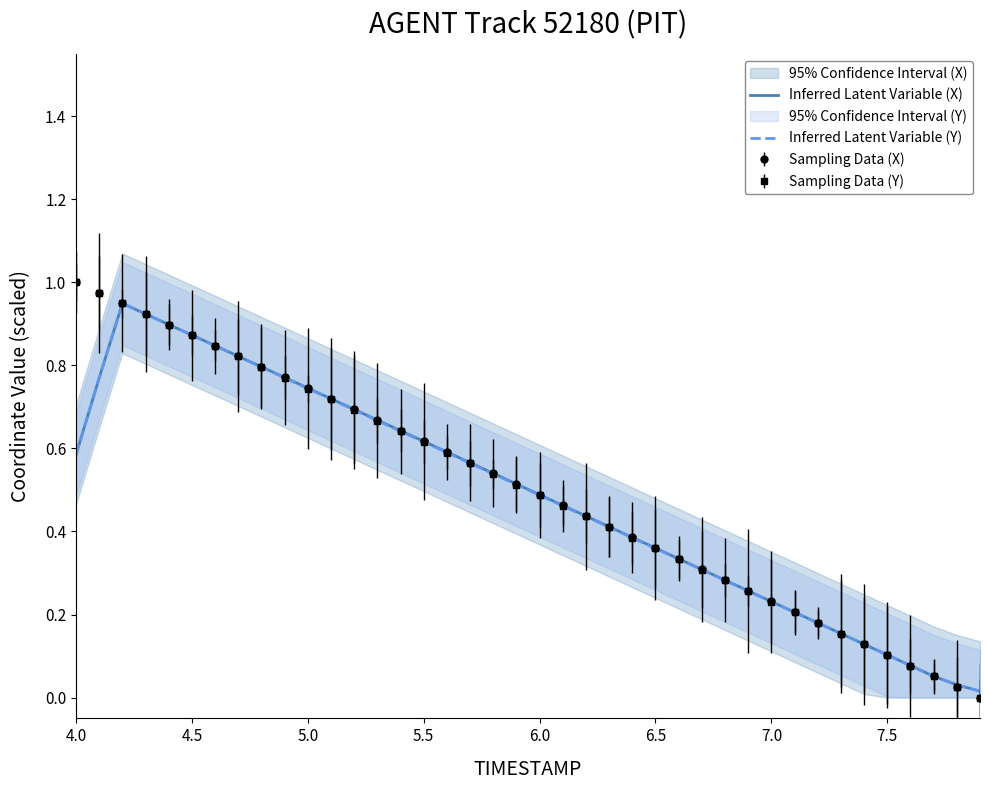

True or false: Sampling Data (Y) has a value of 0.6 at 5.5.

True